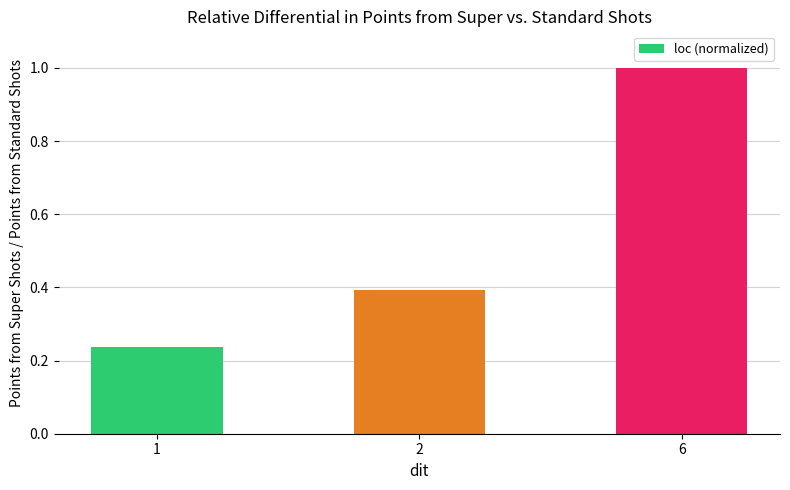

What is the difference between the values at 2 and 6?

0.6